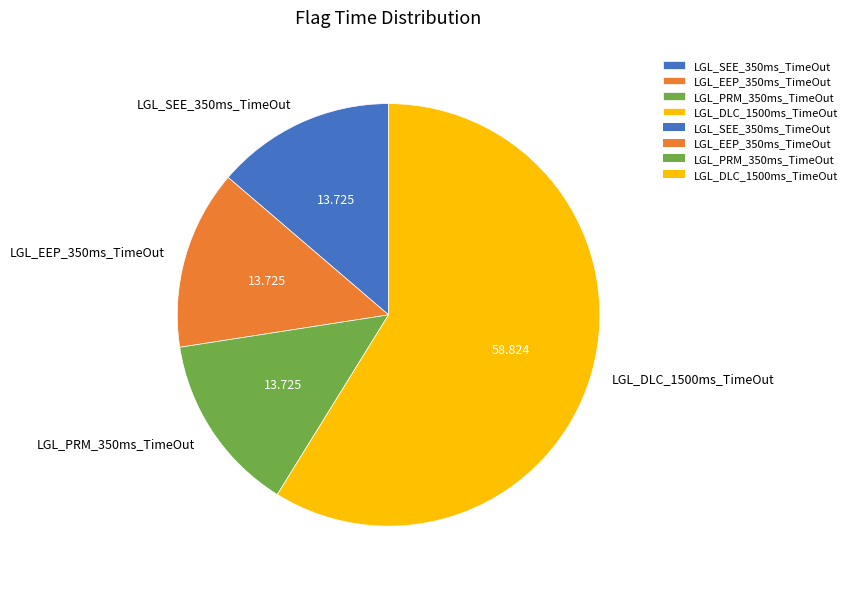

Combined, do LGL_PRM_350ms_TimeOut and LGL_EEP_350ms_TimeOut account for over 50%?

No